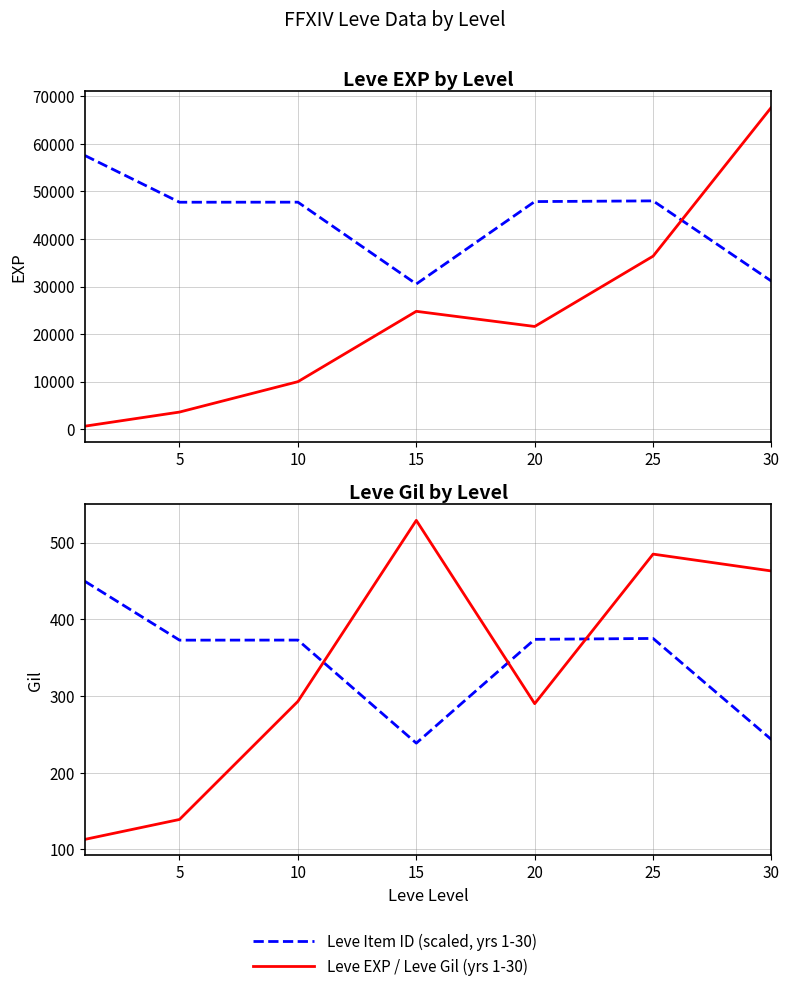

What is the value of the Leve EXP point at the 6th from the left?

36390.0